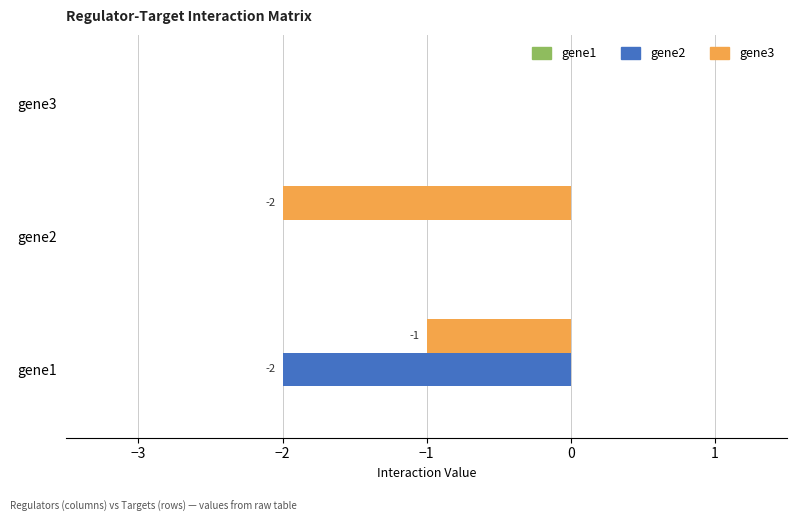

Which series changed the most between gene2 and gene3?

gene3